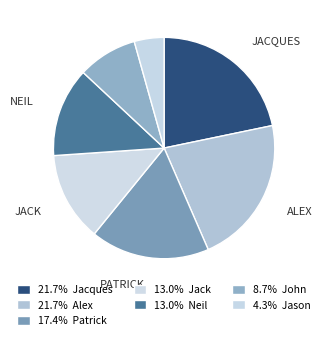

How many segments does this pie chart have?

7